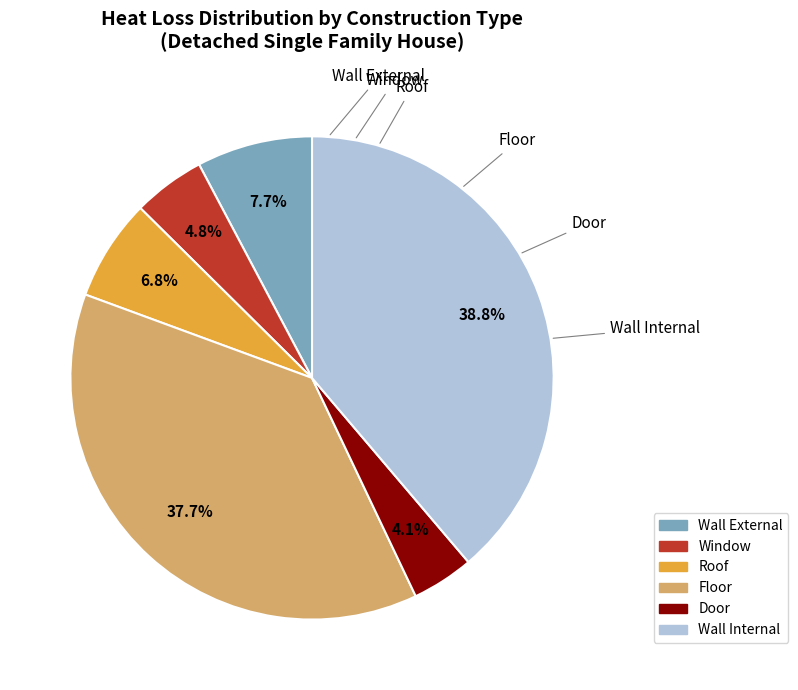

Is there a majority slice in this chart?

No